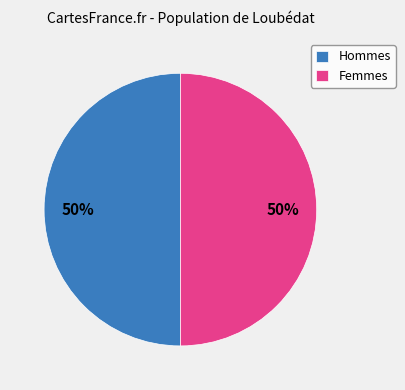

To the nearest percent, what portion does Hommes represent?

50%